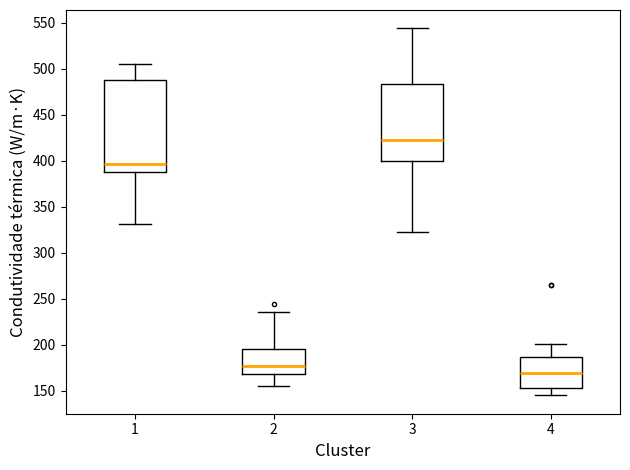

Reading left to right, transcribe this box plot: for each box, give where its median line is, the range the box spans, and where its two whiskers end, as read against the y-axis. The values are not printed on the chart, so give them approximately, as read against the axis.

1: median 395, box 390 to 490, whiskers 330 to 505
2: median 175, box 170 to 195, whiskers 155 to 235
3: median 425, box 400 to 485, whiskers 325 to 545
4: median 170, box 155 to 185, whiskers 145 to 200